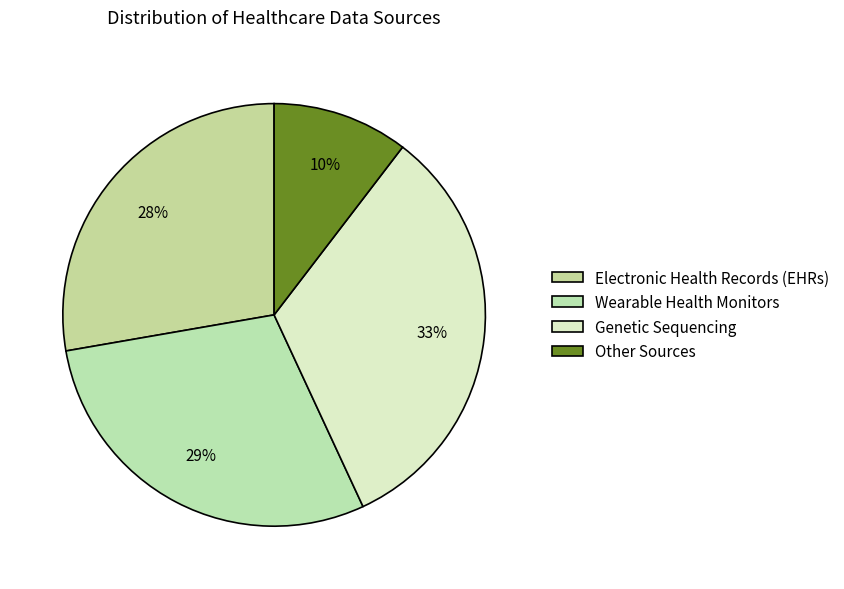

What is the smallest slice in the pie chart?

Other Sources